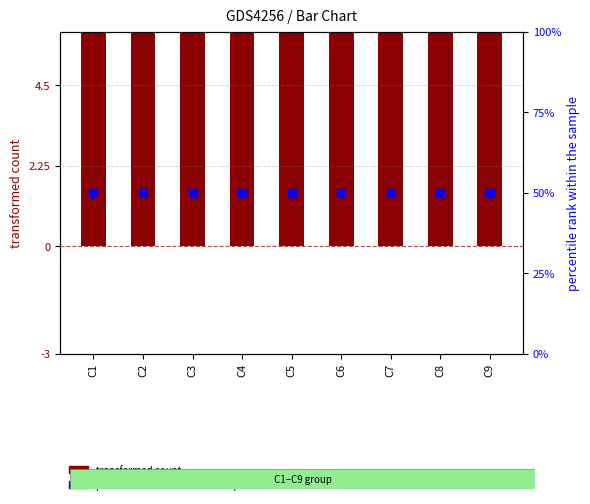

Which series has the largest total across all categories?

percentile rank within the sample